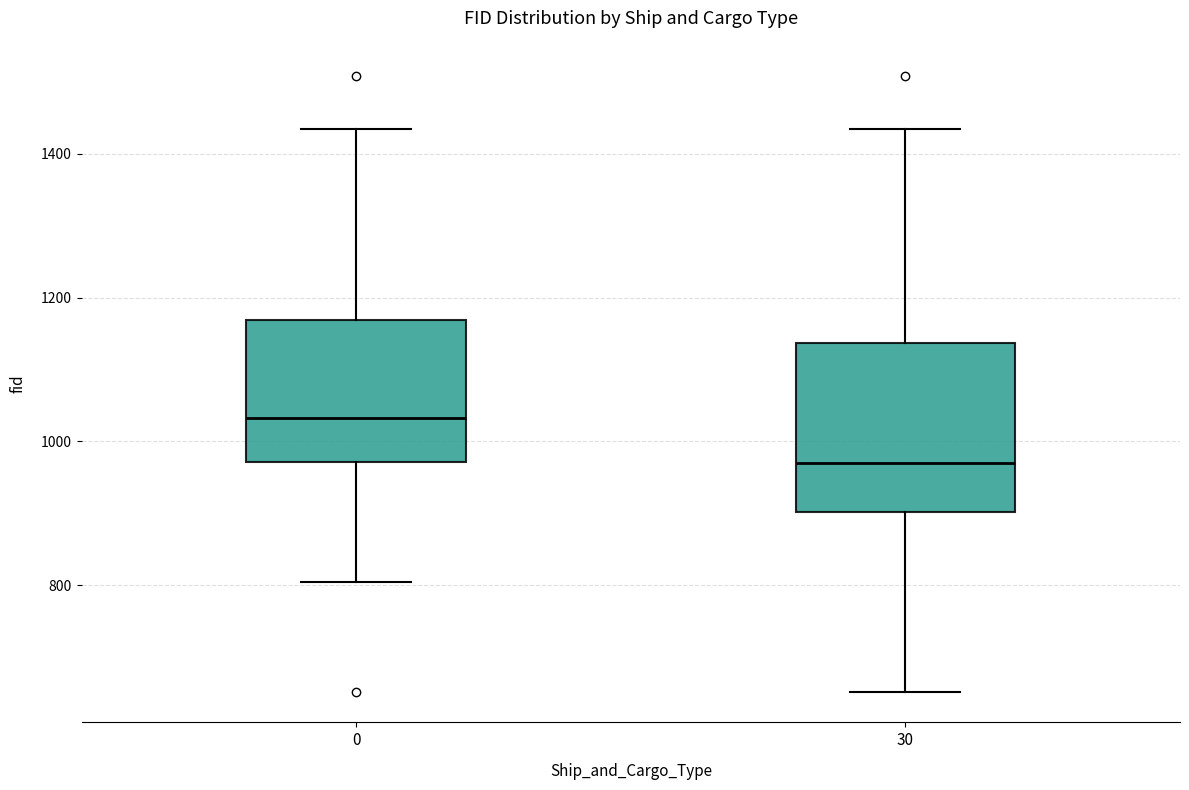

Where does the lower whisker of the box at x = 30 end on the y-axis? The values are not printed on the chart, so give them approximately, as read against the axis.

660